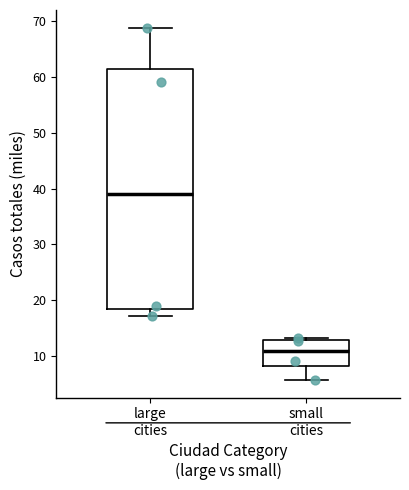

Reading left to right, read every box against the y-axis: the position of its median line, the range the box covers, and the ends of its whiskers. The values are not printed on the chart, so give them approximately, as read against the axis.

large cities: median 39, box 18 to 61, whiskers 17 to 69
small cities: median 11, box 8 to 13, whiskers 6 to 13 (just above the box's upper edge)